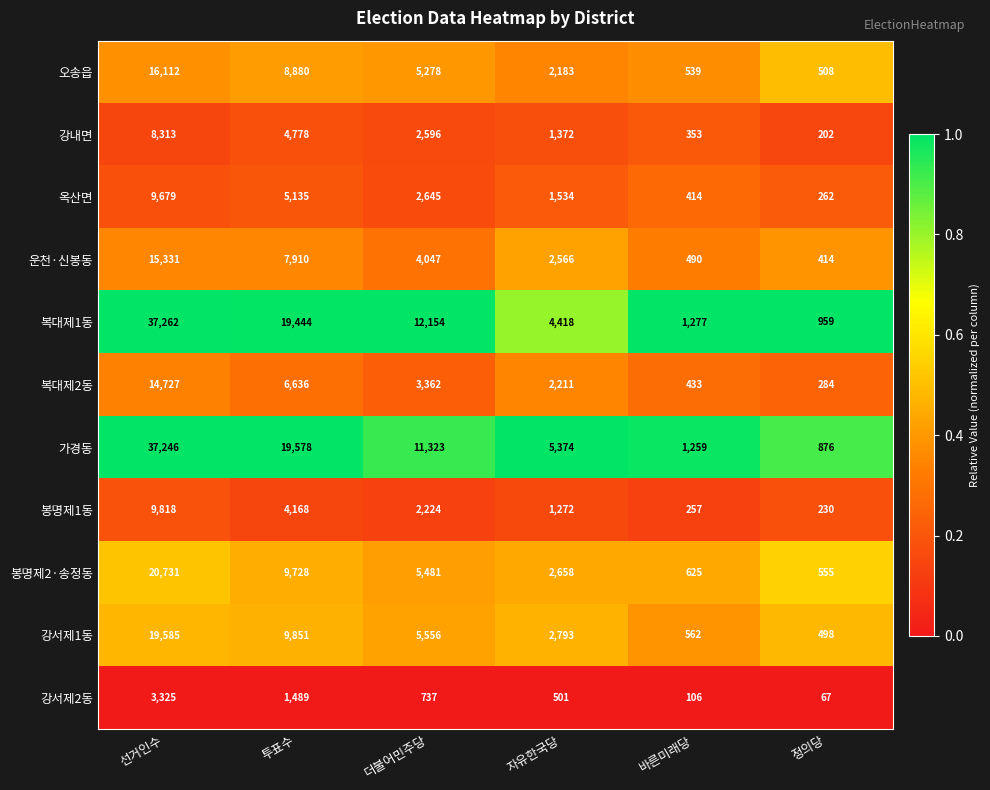

What is the total value across all series at 자유한국당?

26882